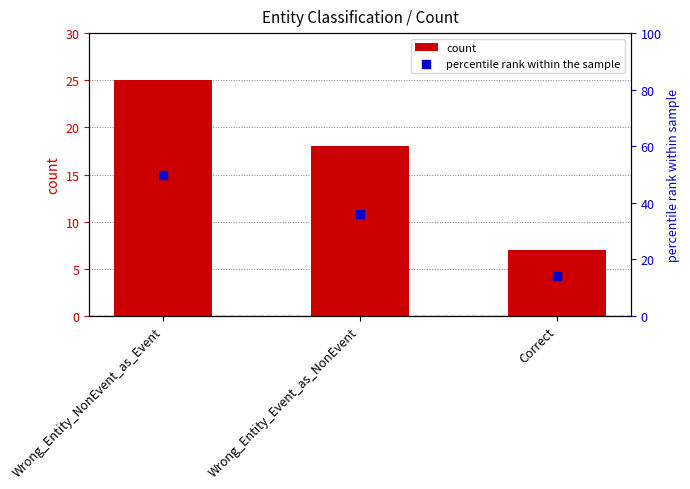

Which series has the widest spread of Y values?

percentile rank within the sample